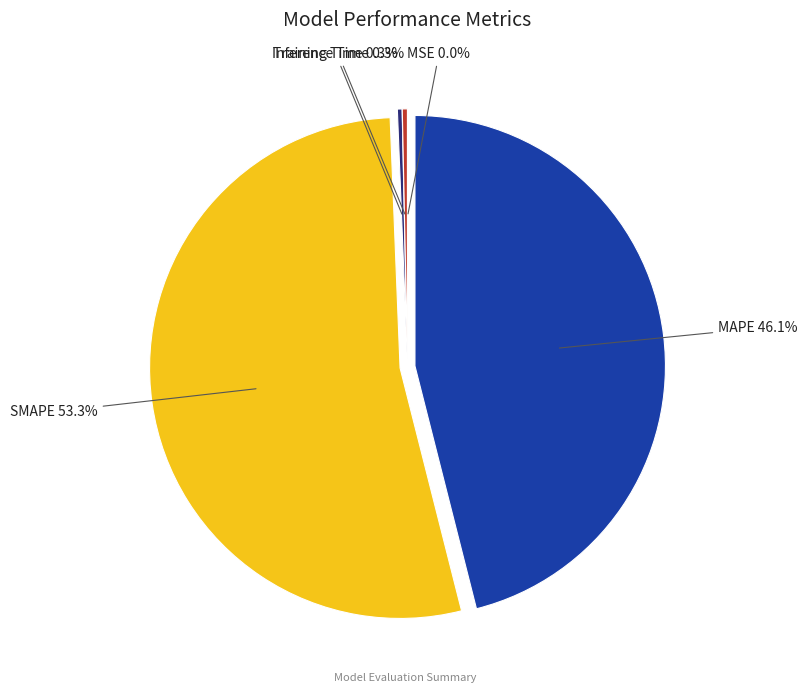

What is the change in value from SMAPE to Training Time?

-31.4